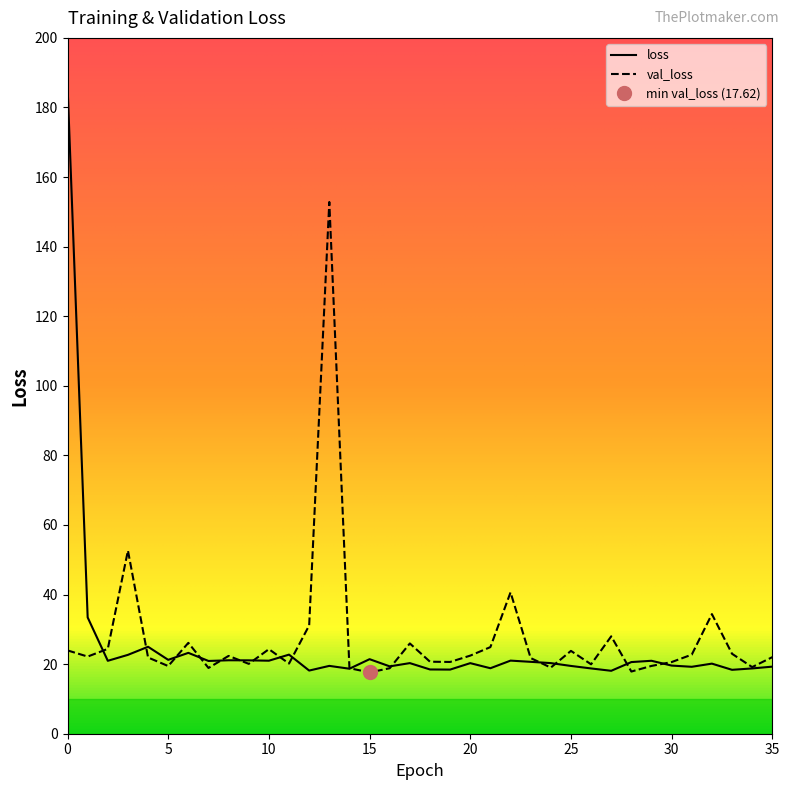

Between which two adjacent categories do loss and val_loss first intersect?

1 and 2